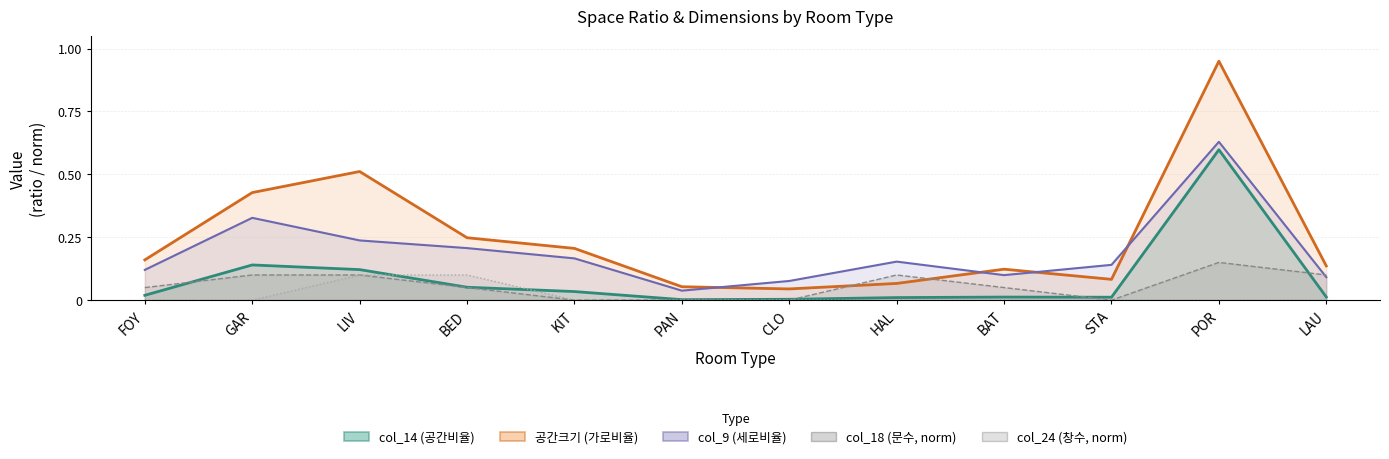

What is the maximum value for 공간크기 (가로비율)?

0.9